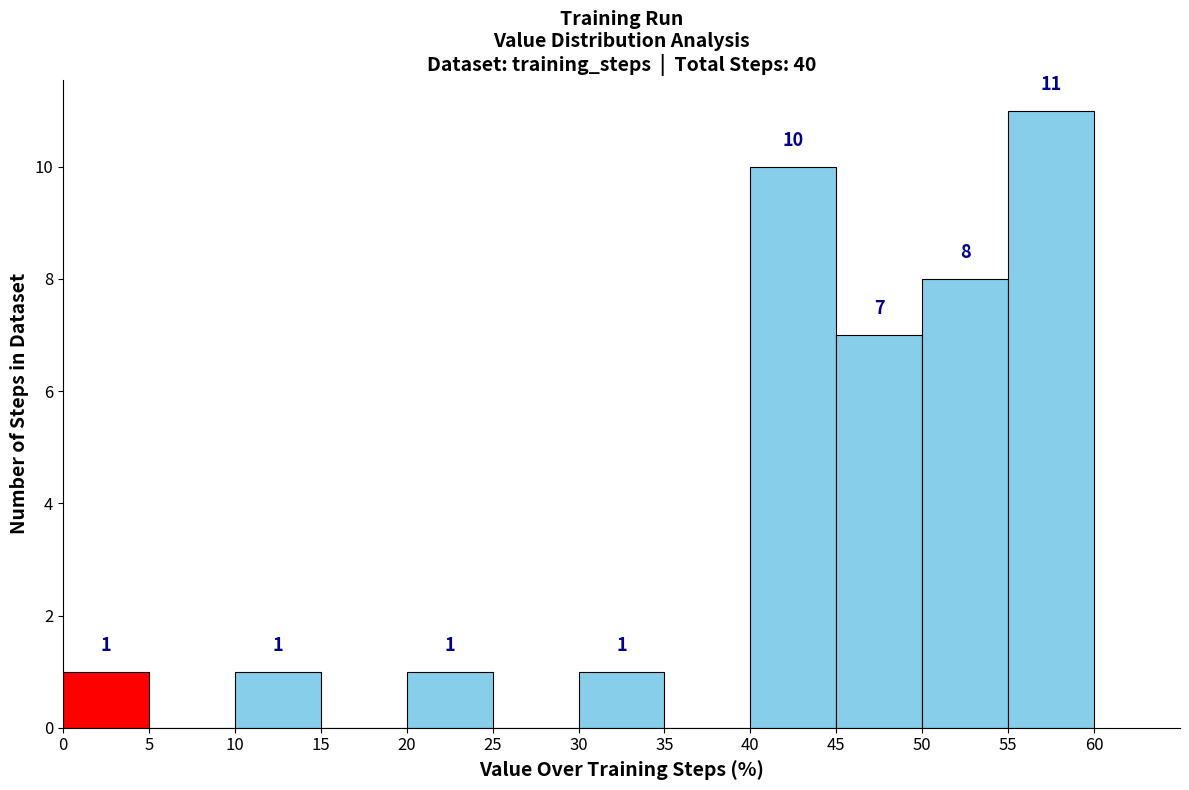

Which range on the x-axis has the tallest bar?

55 to 60